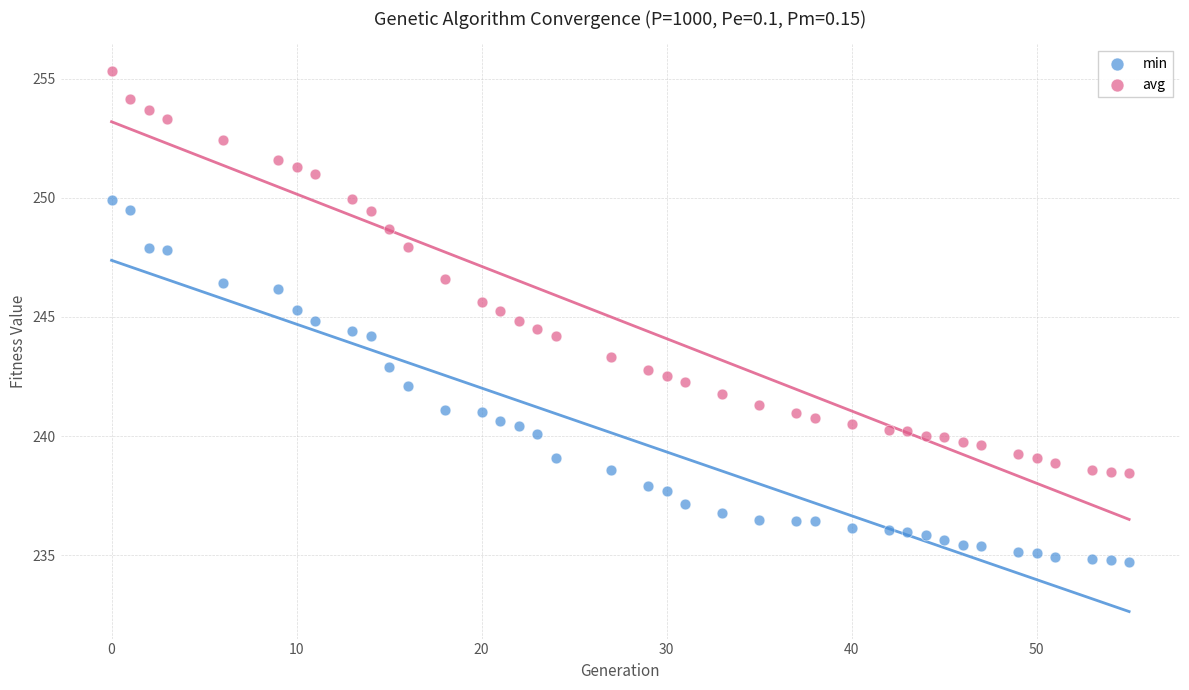

Which series has the widest spread of Y values?

avg